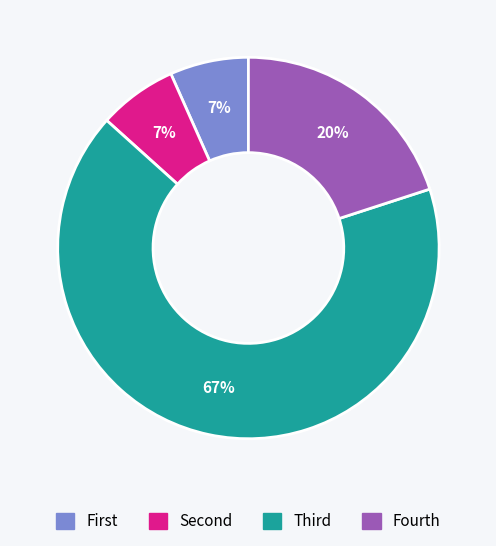

To the nearest percent, what portion does Fourth represent?

20%